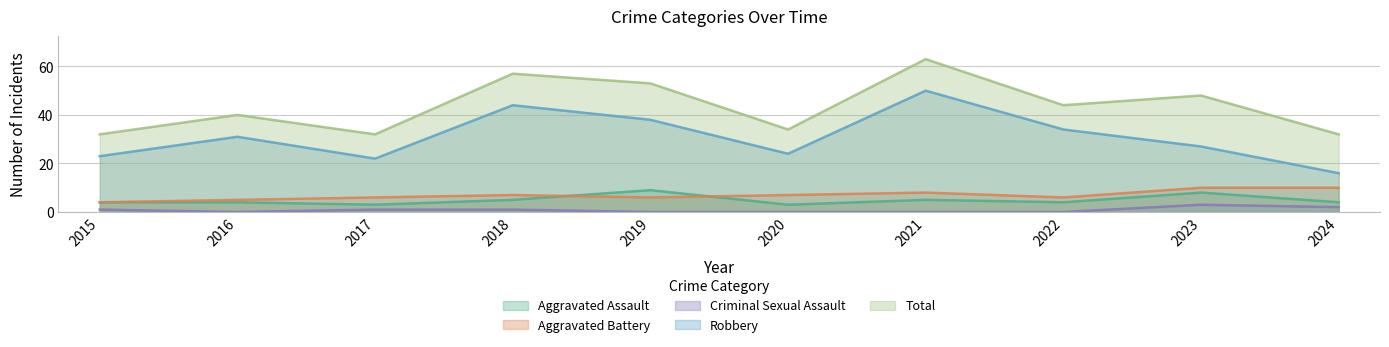

How many interior local valleys does the Criminal Sexual Assault series have?

1